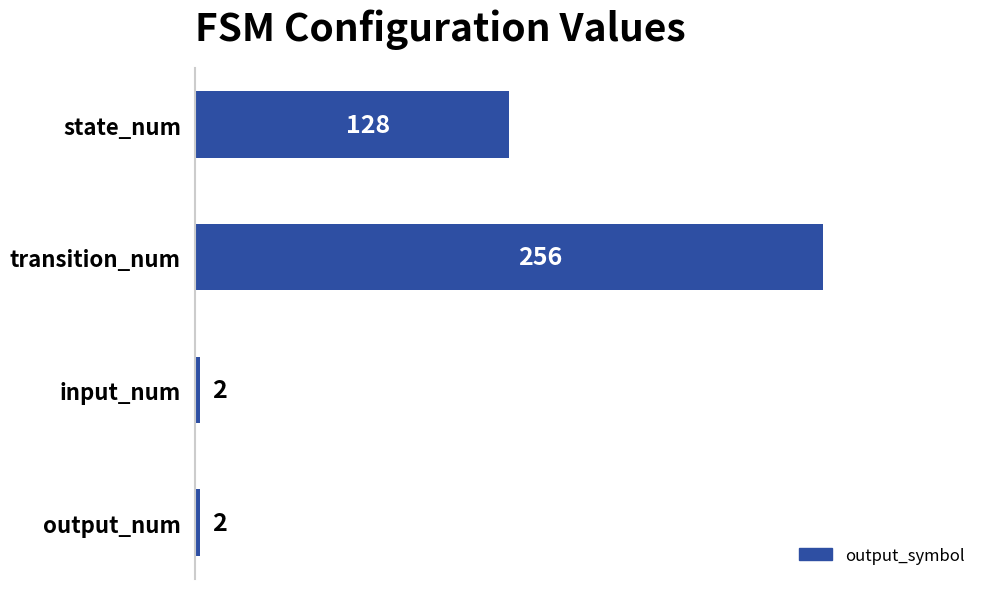

What is the minimum value shown in the chart?

2